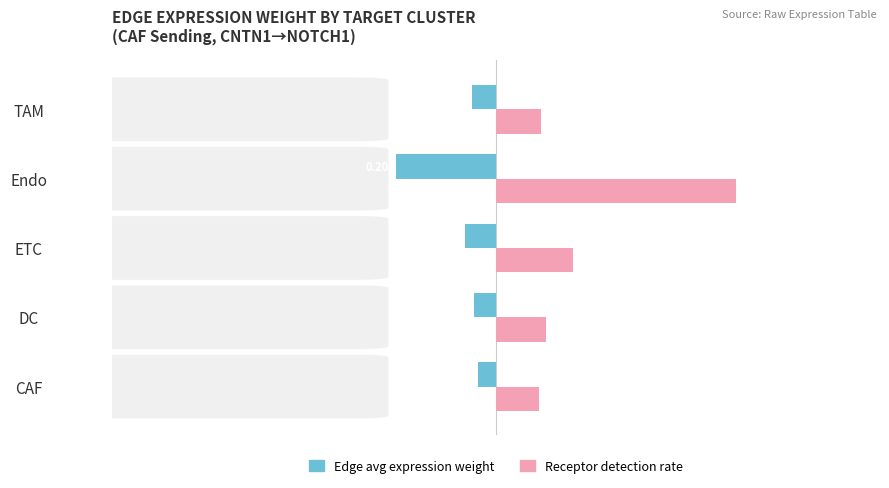

Which category has the lowest value in the Receptor detection rate series?

CAF